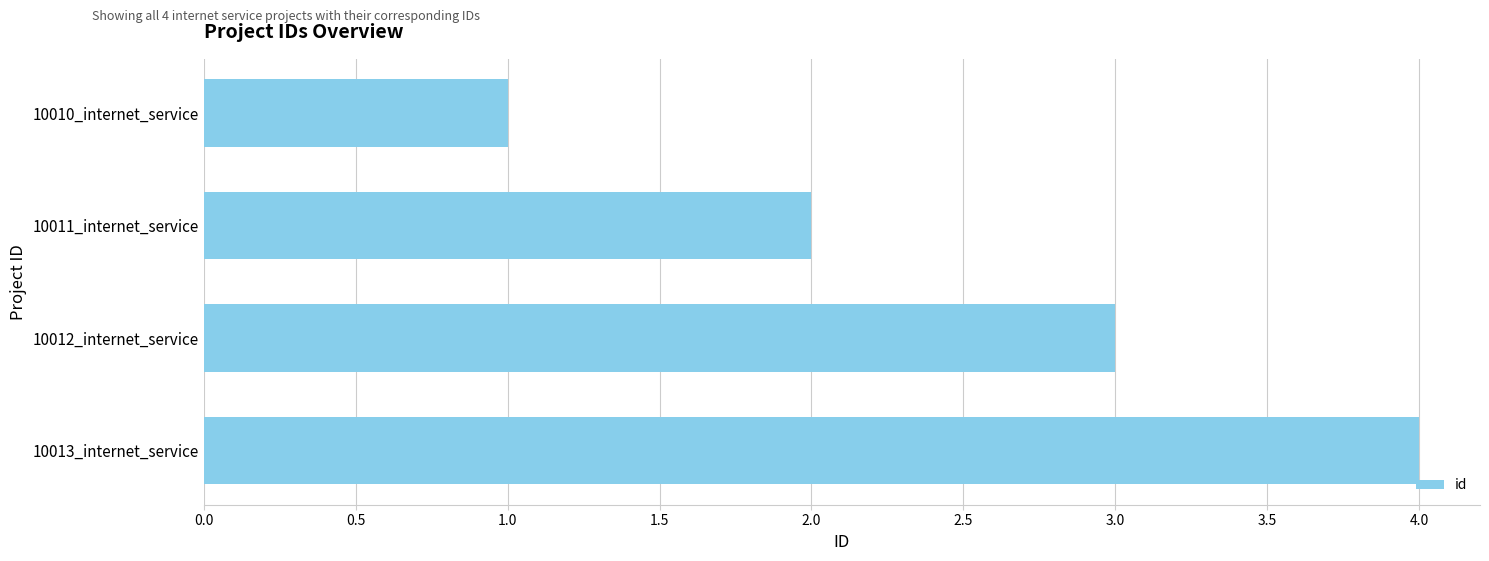

What is the smallest value displayed?

1